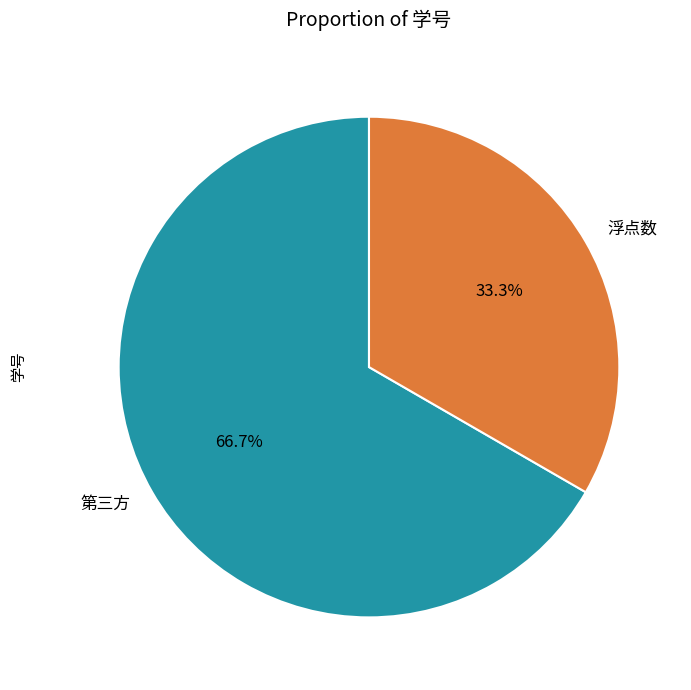

Is it true that 浮点数 is 33% of the pie?

True